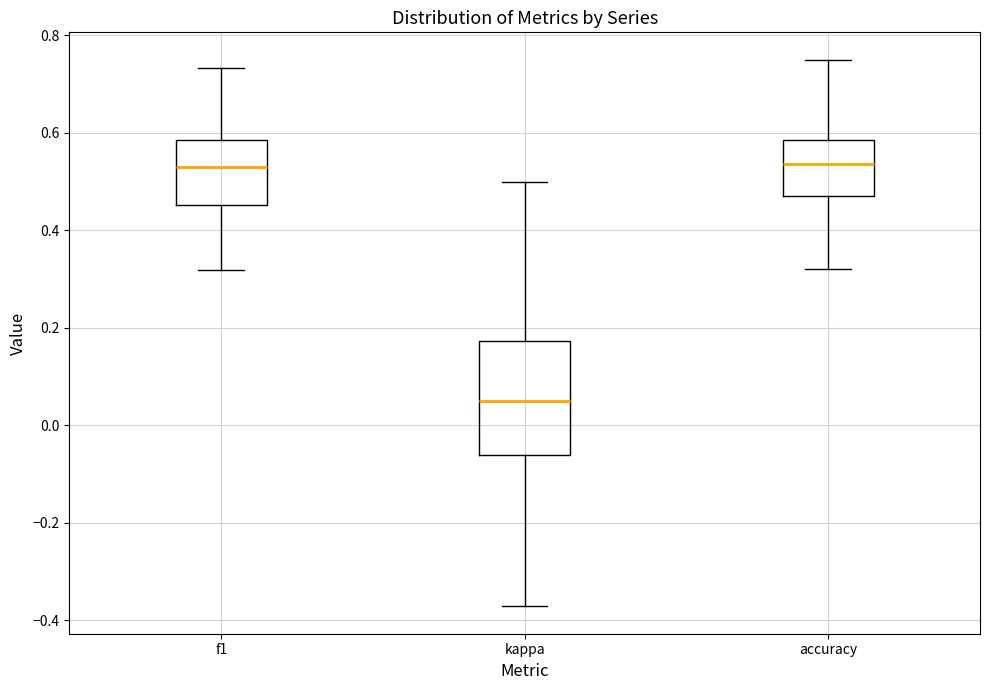

Which box is the tallest, from its lower edge to its upper edge?

kappa